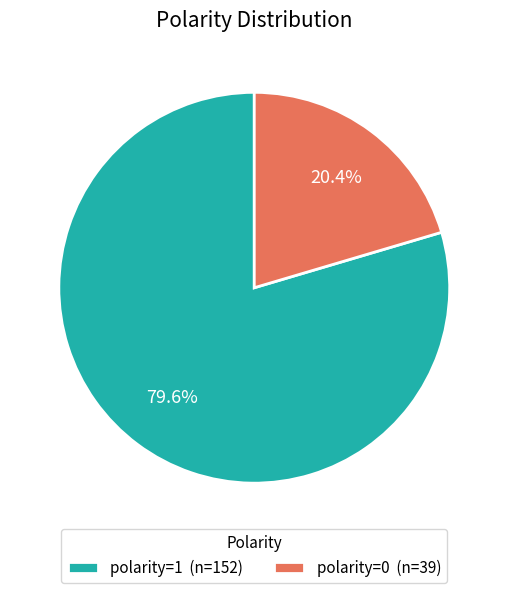

What is the majority slice?

polarity=1 (n=152)